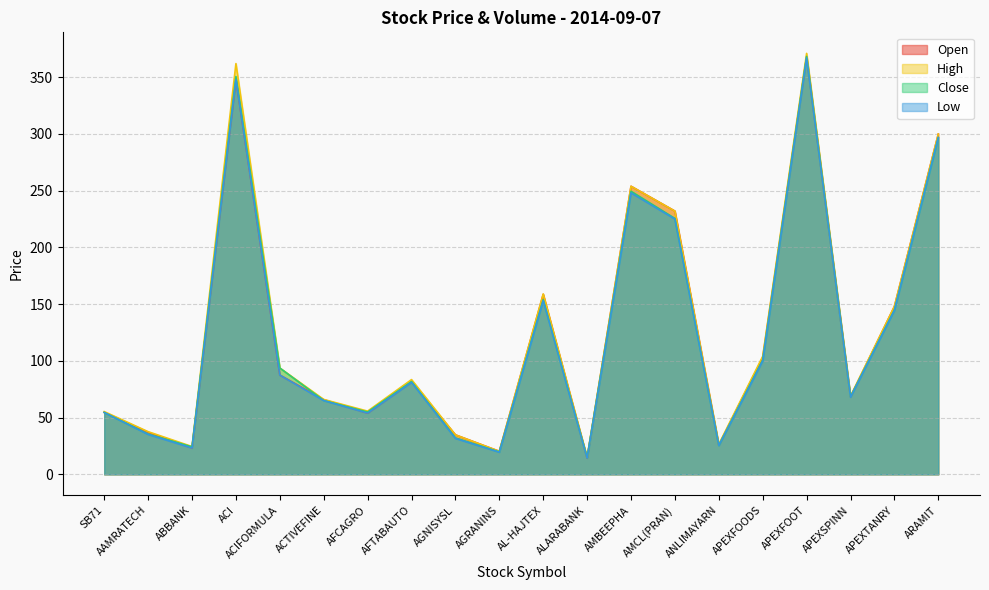

What is the difference between the maximum and minimum values in the High series?

356.0